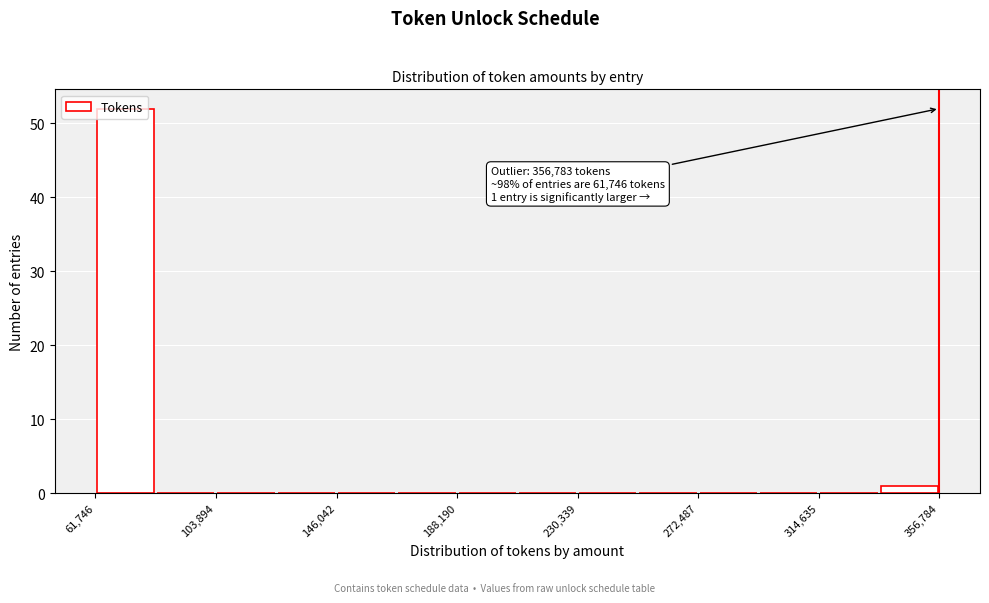

Which range on the x-axis has the tallest bar?

60000 to 85000